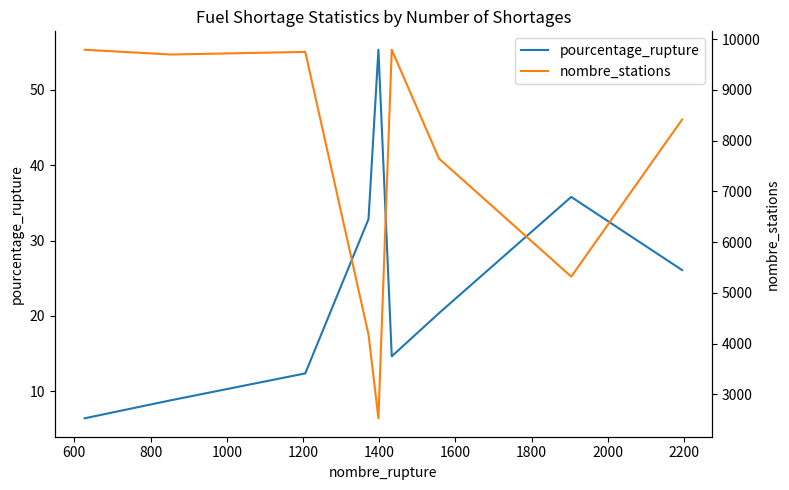

In nombre_stations, how many points are lower than both neighbors (excluding endpoints)?

3